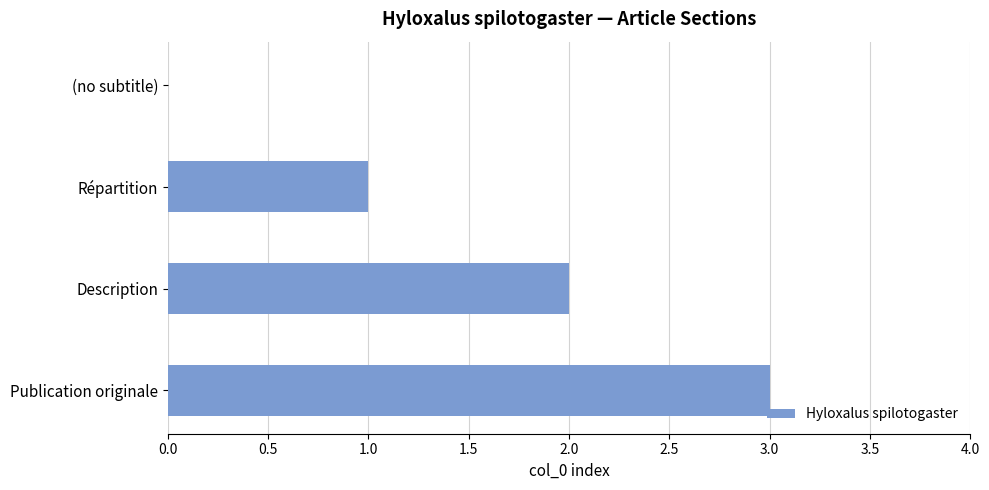

What is the sum of all values?

6